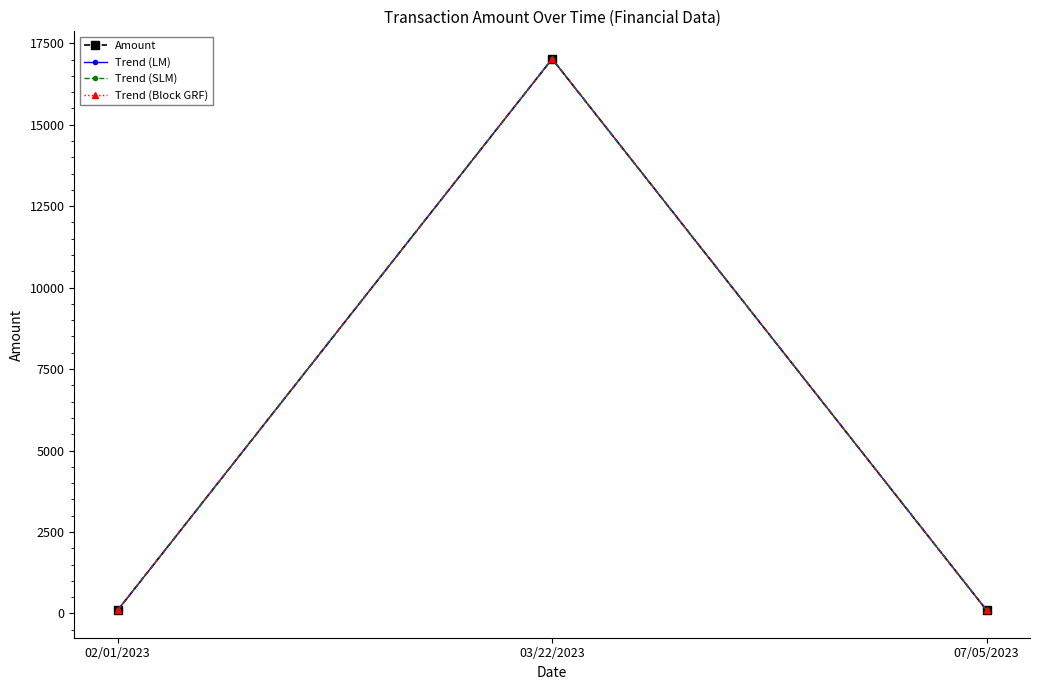

What is the value of the Trend (Block GRF) point at the 1st from the left?

100